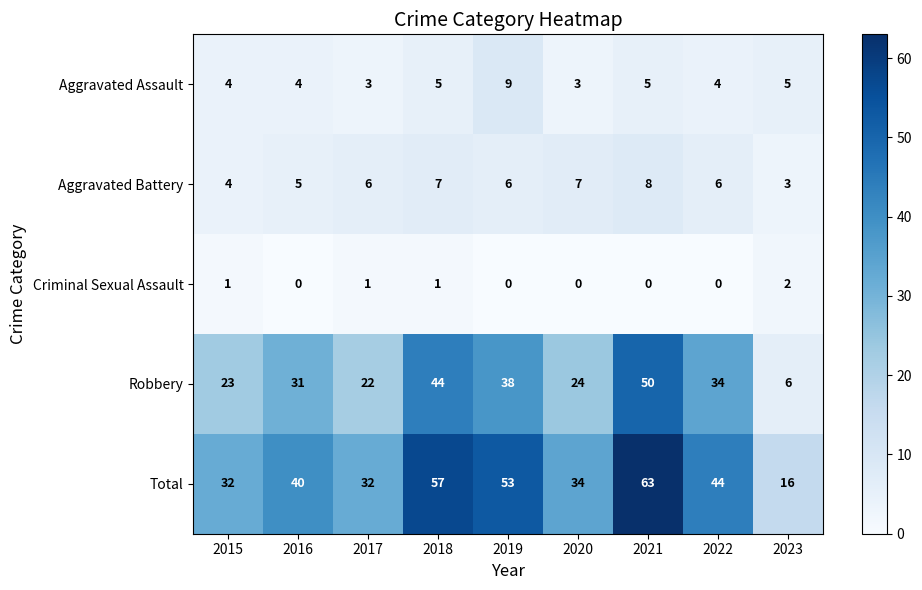

Which category has the highest value across all series?

2021